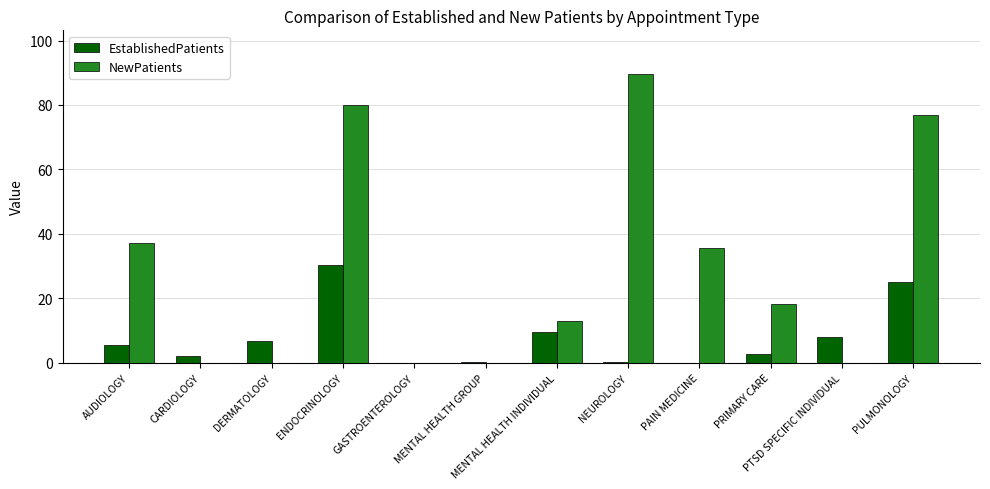

At which label does EstablishedPatients first exceed 5?

AUDIOLOGY